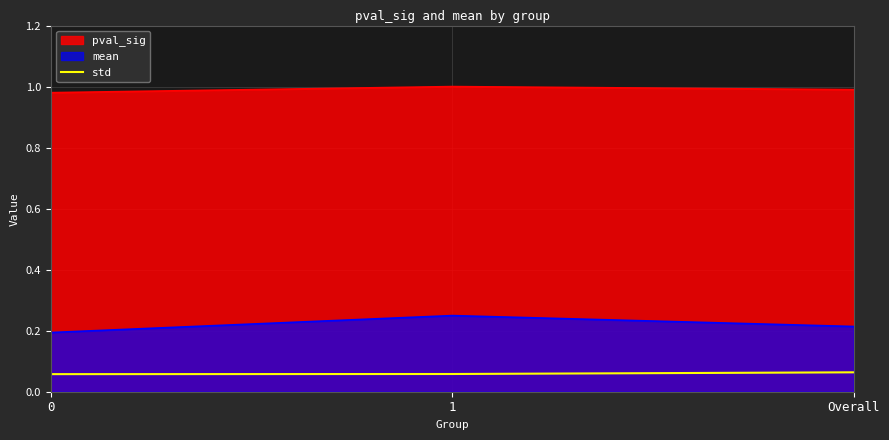

At 0, list the series in order from largest to smallest.

pval_sig, mean, std